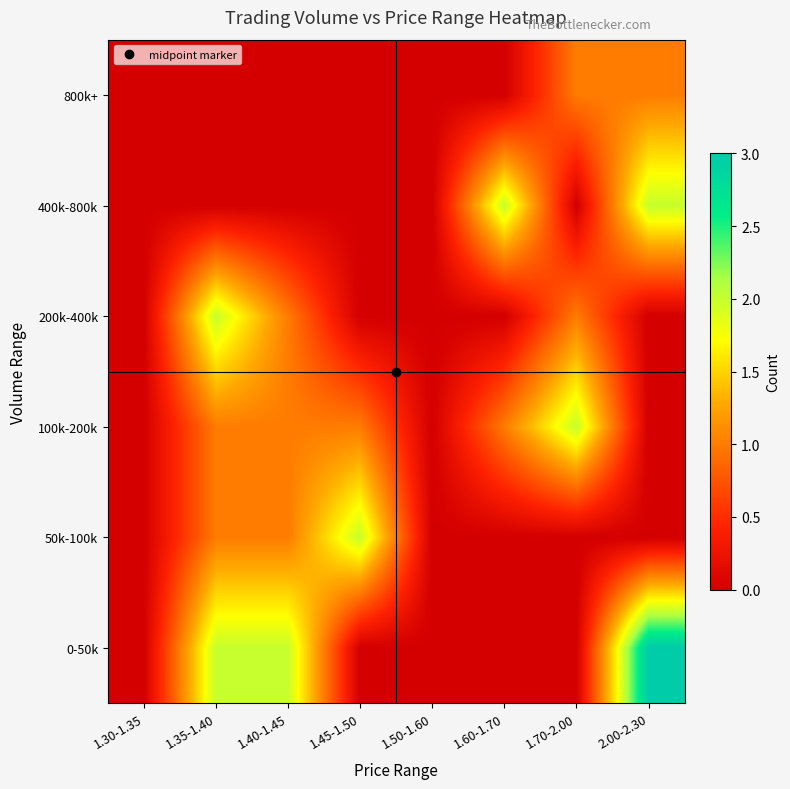

At 1.35-1.40, list the series in order from smallest to largest.

400k-800k, 800k+, 50k-100k, 100k-200k, 0-50k, 200k-400k